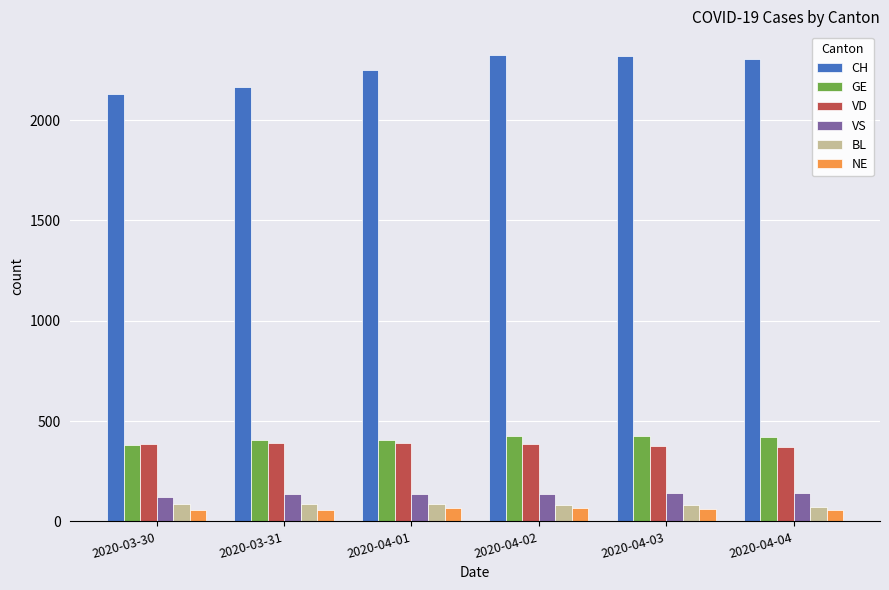

What is the label of the 1st bar from the left?

2020-03-30